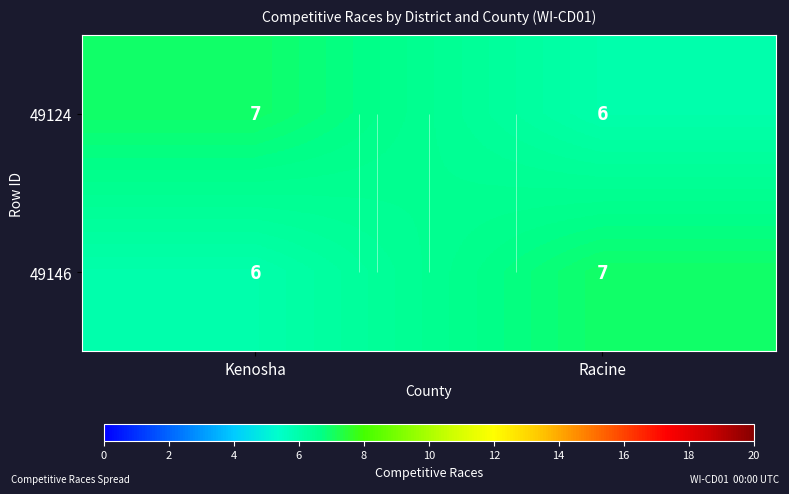

Rank the categories by 49124 value from lowest to highest.

Racine, Kenosha